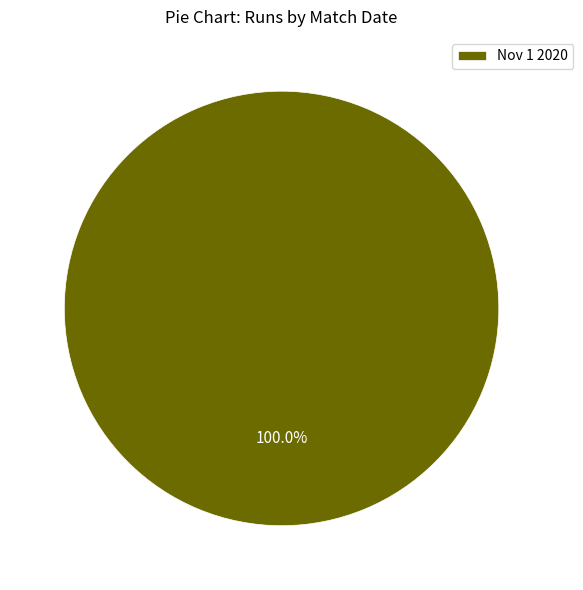

How many segments does this pie chart have?

1